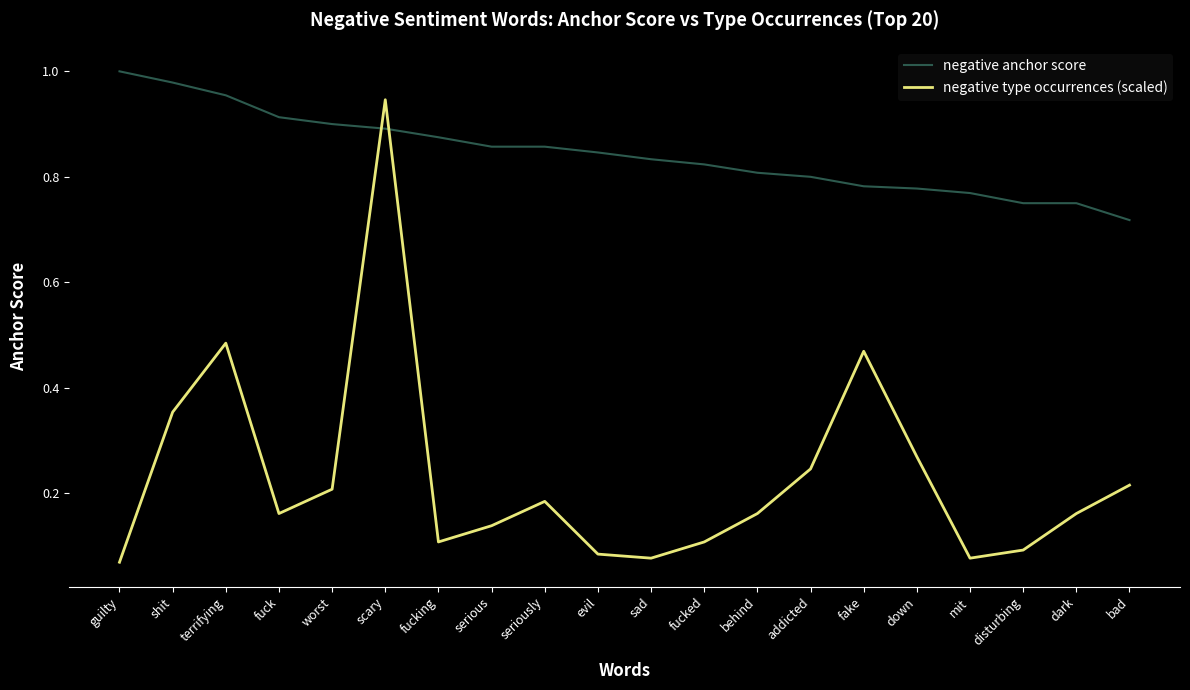

True or false: negative type occurrences (scaled) and negative anchor score cross at least once.

True